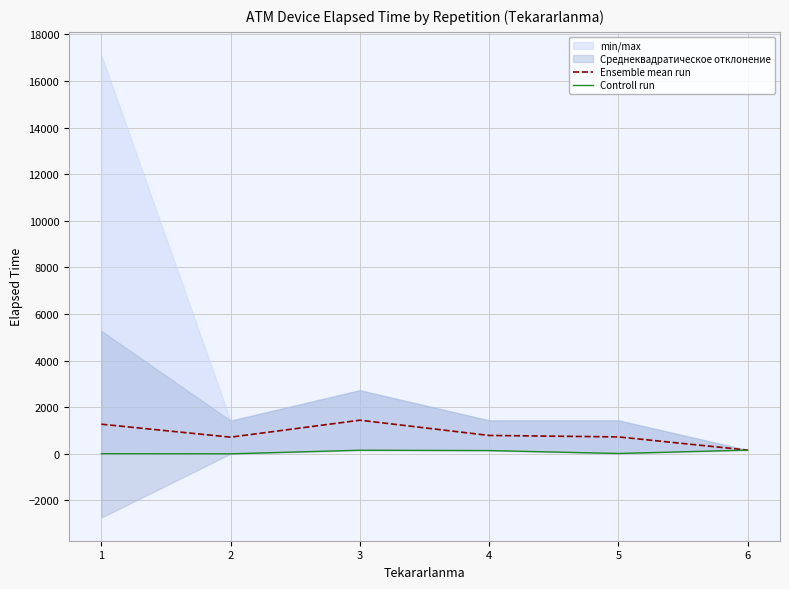

True or false: Ensemble mean run and Controll run cross at least once.

False